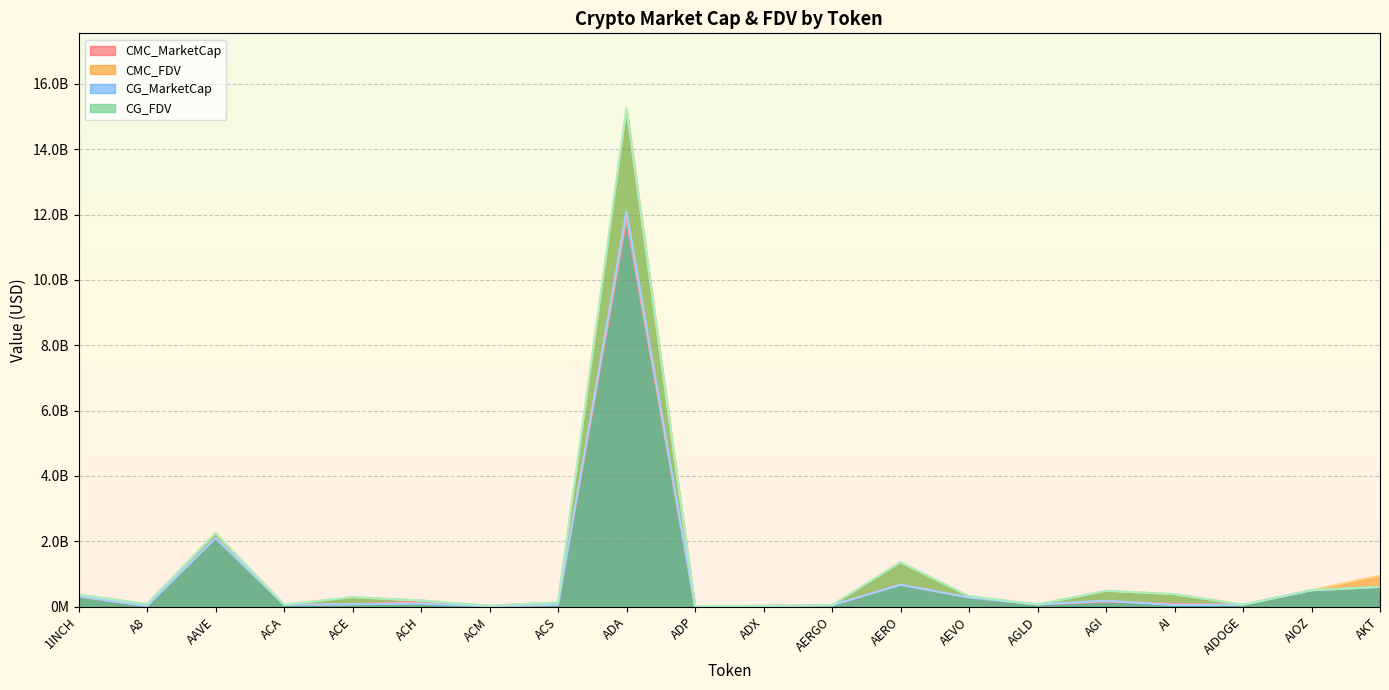

Does the chart display data point markers on the line(s)?

No